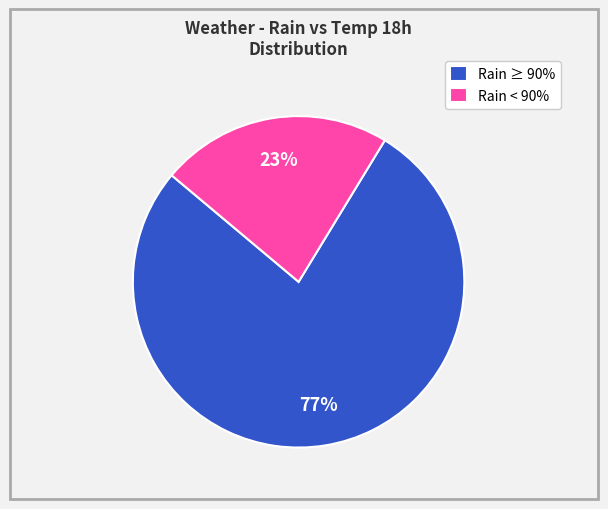

How many segments does this pie chart have?

2